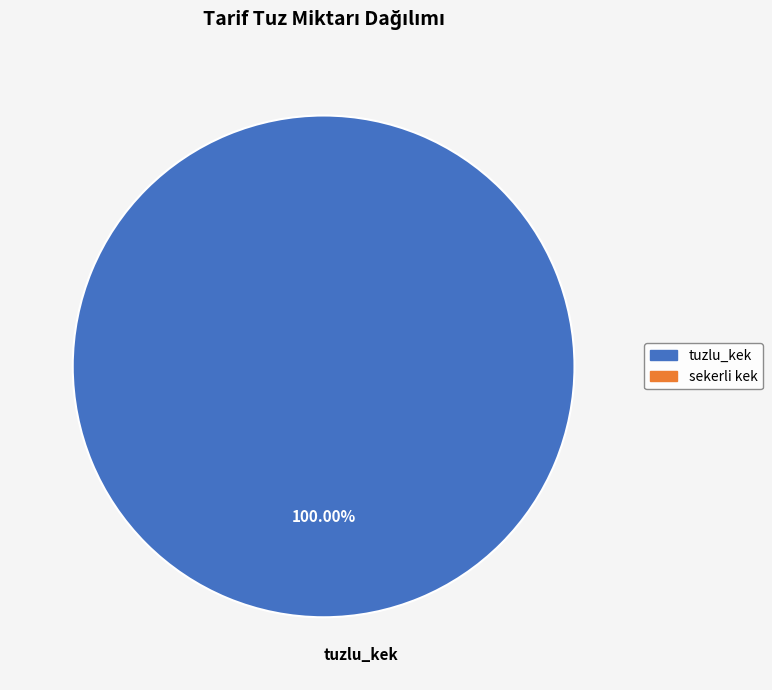

Does tuzlu_kek account for over 50% of the chart?

Yes